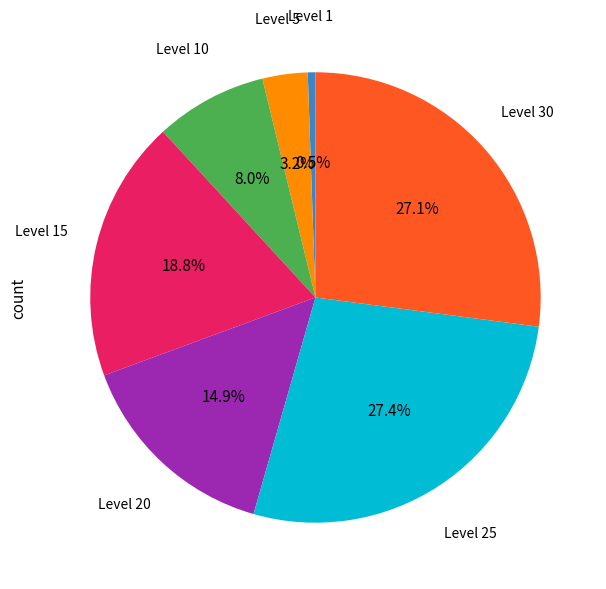

How many slices are in this pie chart?

7